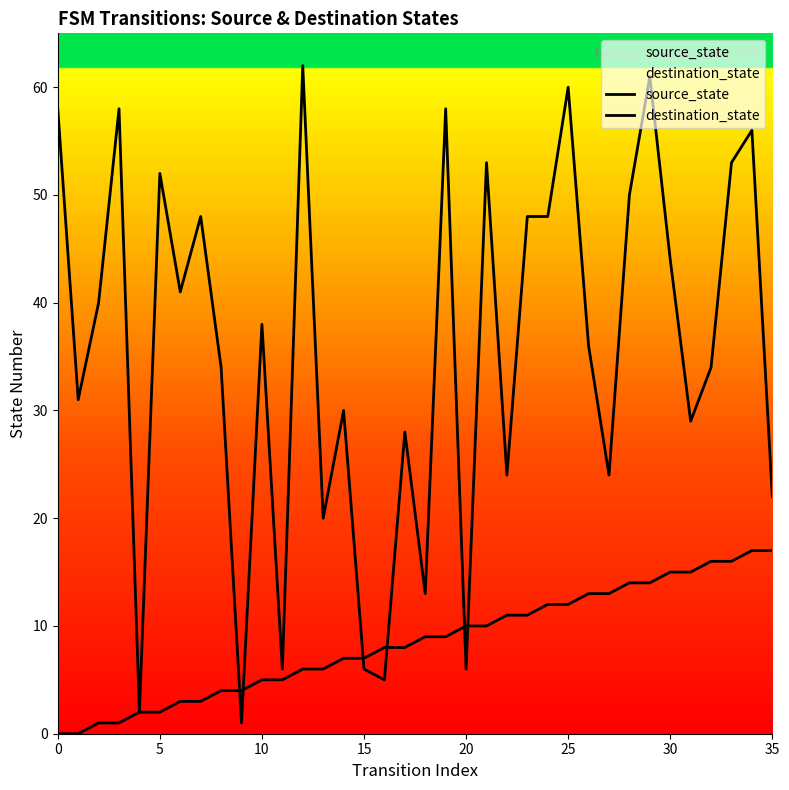

Is it true that destination_state equals 53 at 21?

True